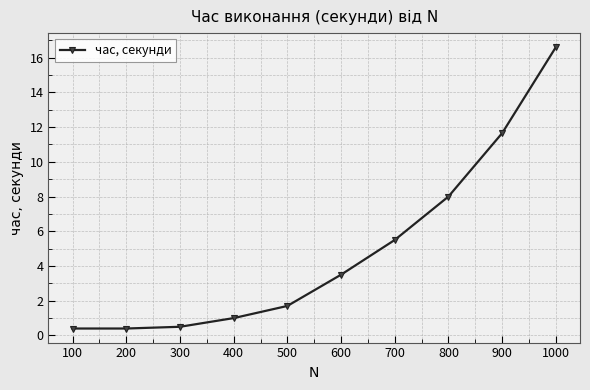

Is it true that the value at 900 is 7.8?

False